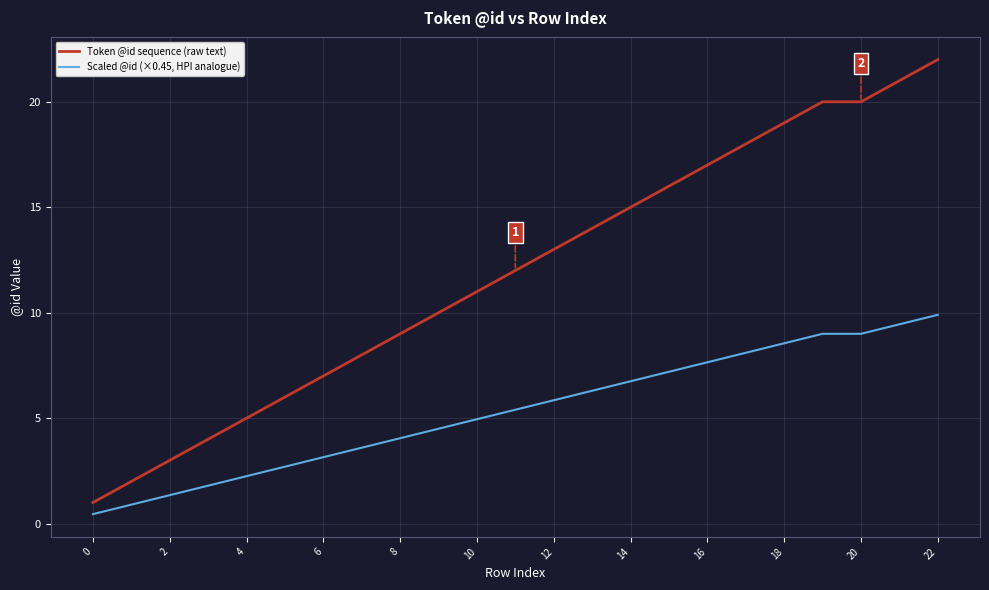

True or false: Scaled @id (×0.45, HPI analogue) and Token @id sequence (raw text) intersect in this chart.

False